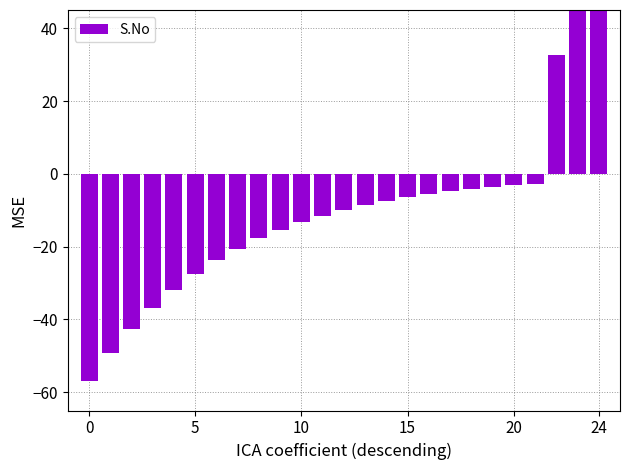

Which category has the highest value across all series?

24